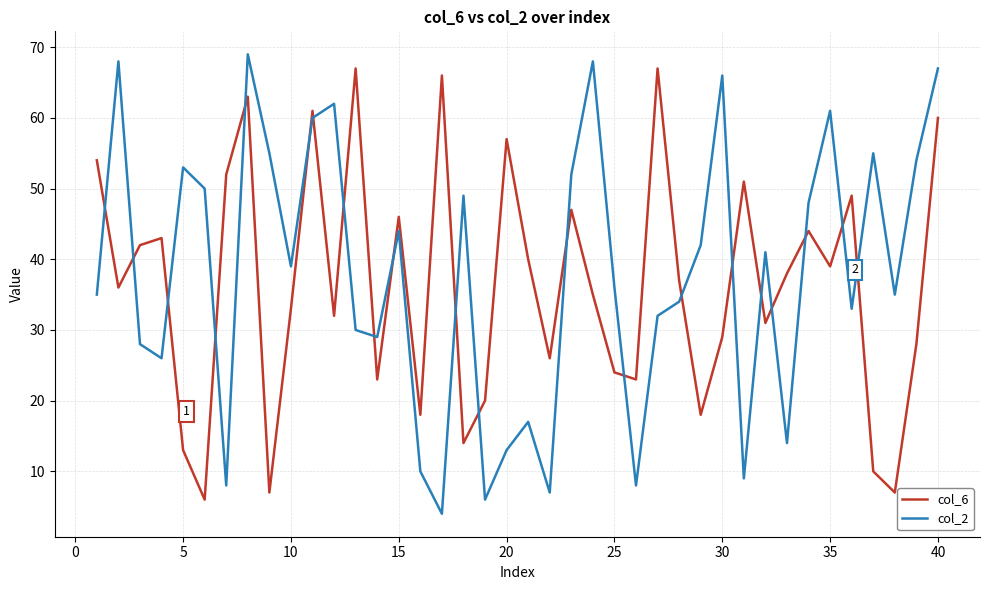

What are all the series names shown in the legend?

col_6, col_2